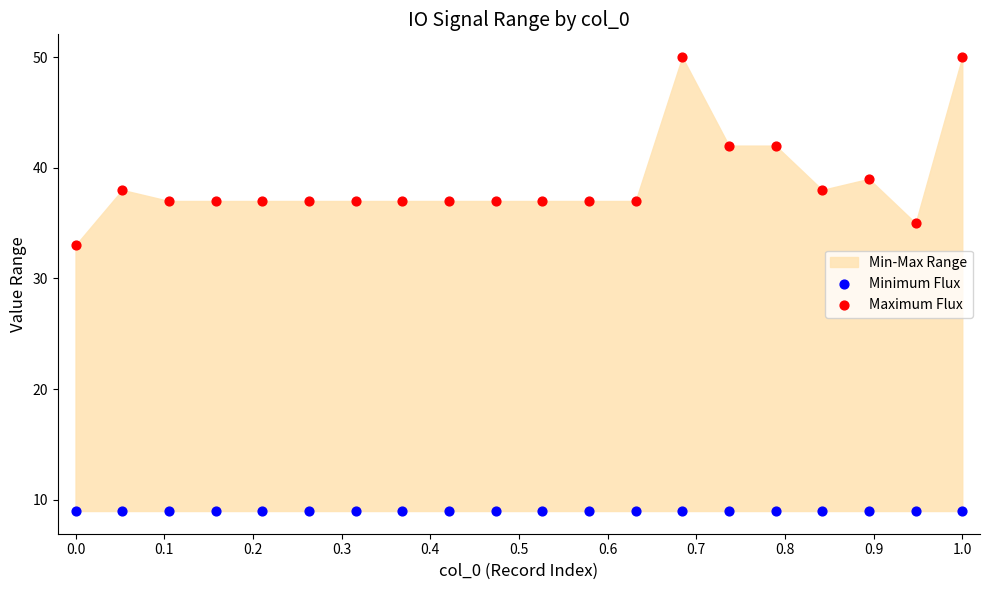

Which series reaches the maximum Y coordinate?

Maximum Flux